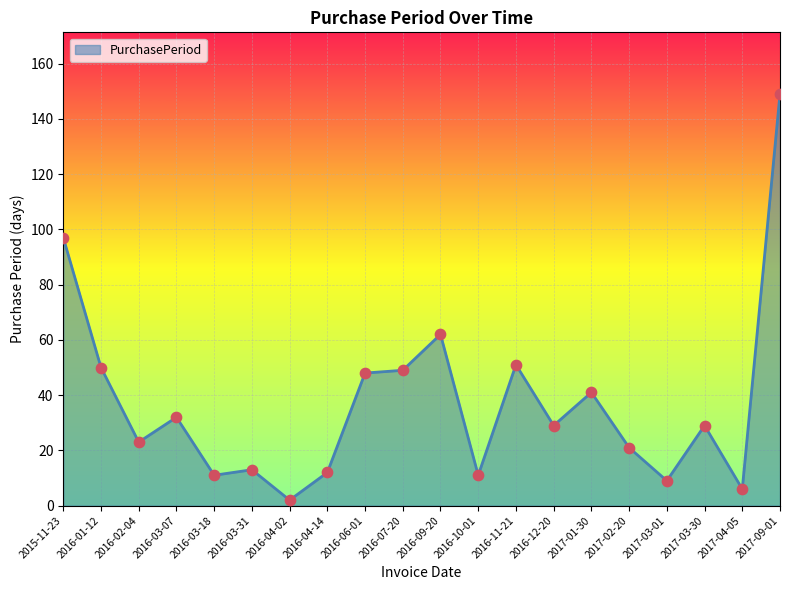

Approximately how many times larger is the value at 2016-02-04 compared to 2016-11-21?

0.5